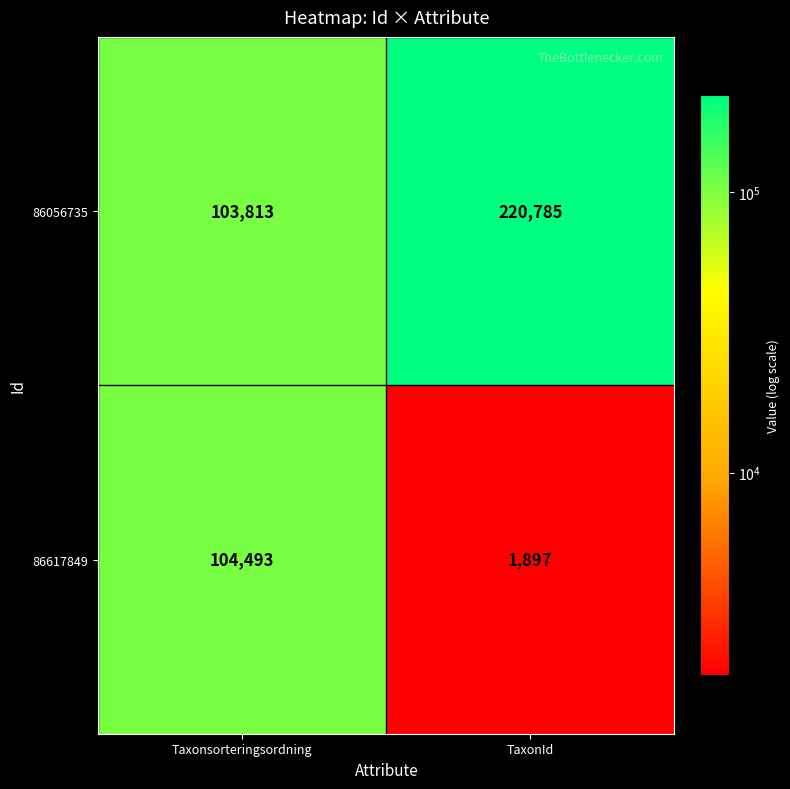

Which series has the largest range (max minus min)?

86056735